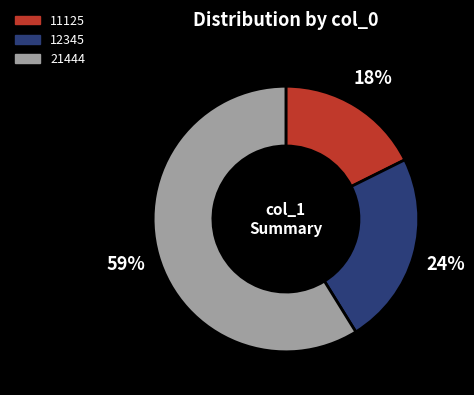

What is the largest slice in the pie chart?

21444